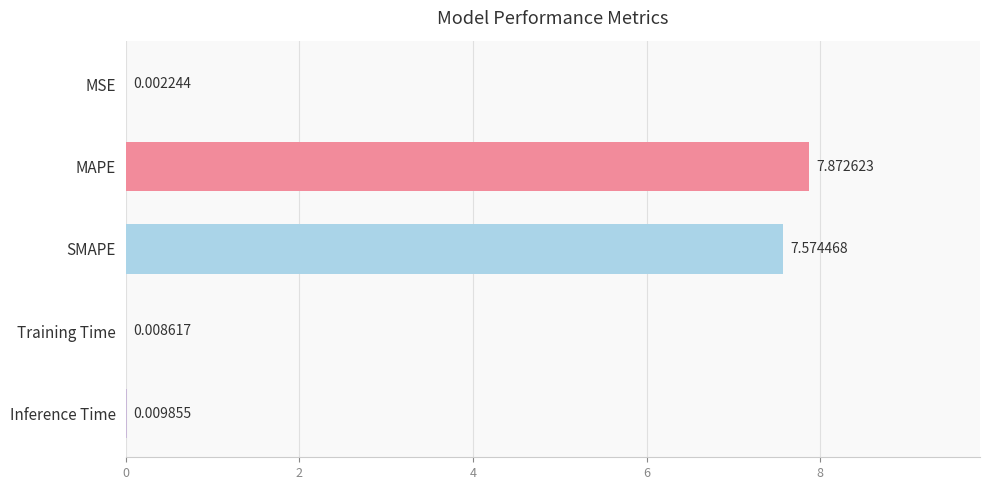

At which category does the chart reach its peak across all series?

MAPE